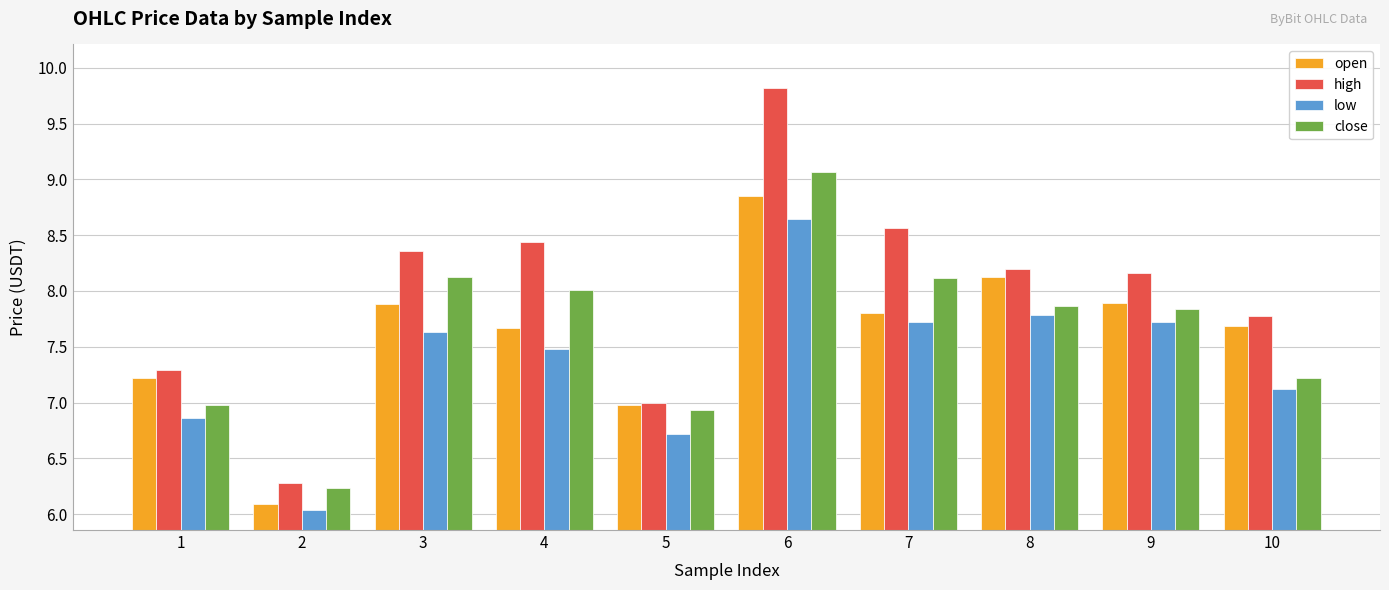

How many bars are there in total?

40